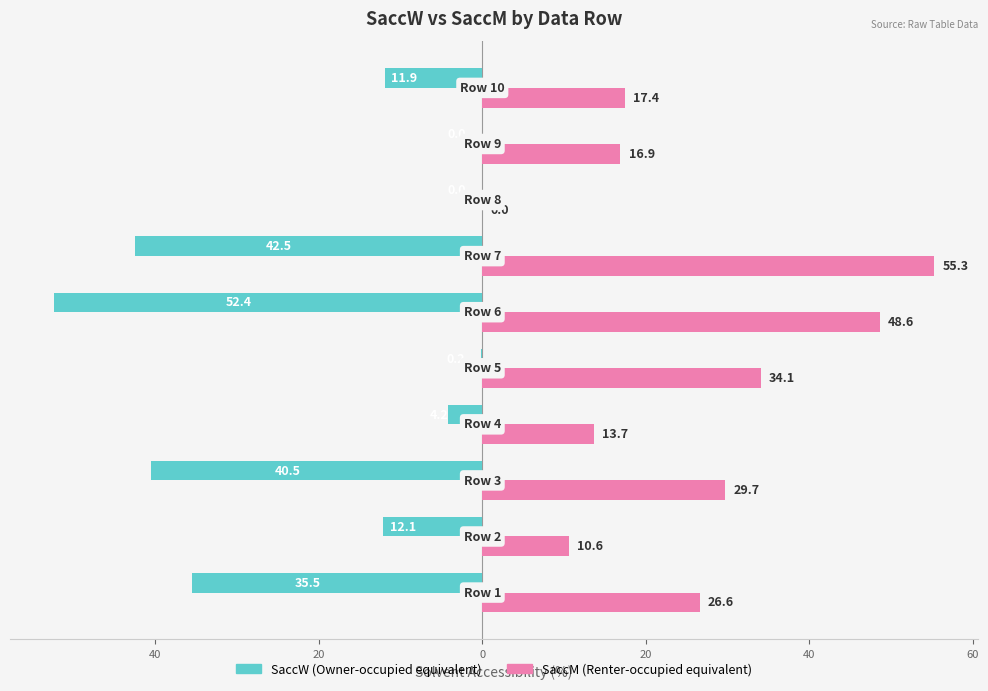

Reading left to right, extract all data points from this chart.

SaccW: -35.5	-12.1	-40.5	-4.2	-0.2	-52.4	-42.5	0.0	0.0	-11.9
SaccM: 26.6	10.6	29.7	13.7	34.1	48.6	55.3	0.0	16.9	17.4